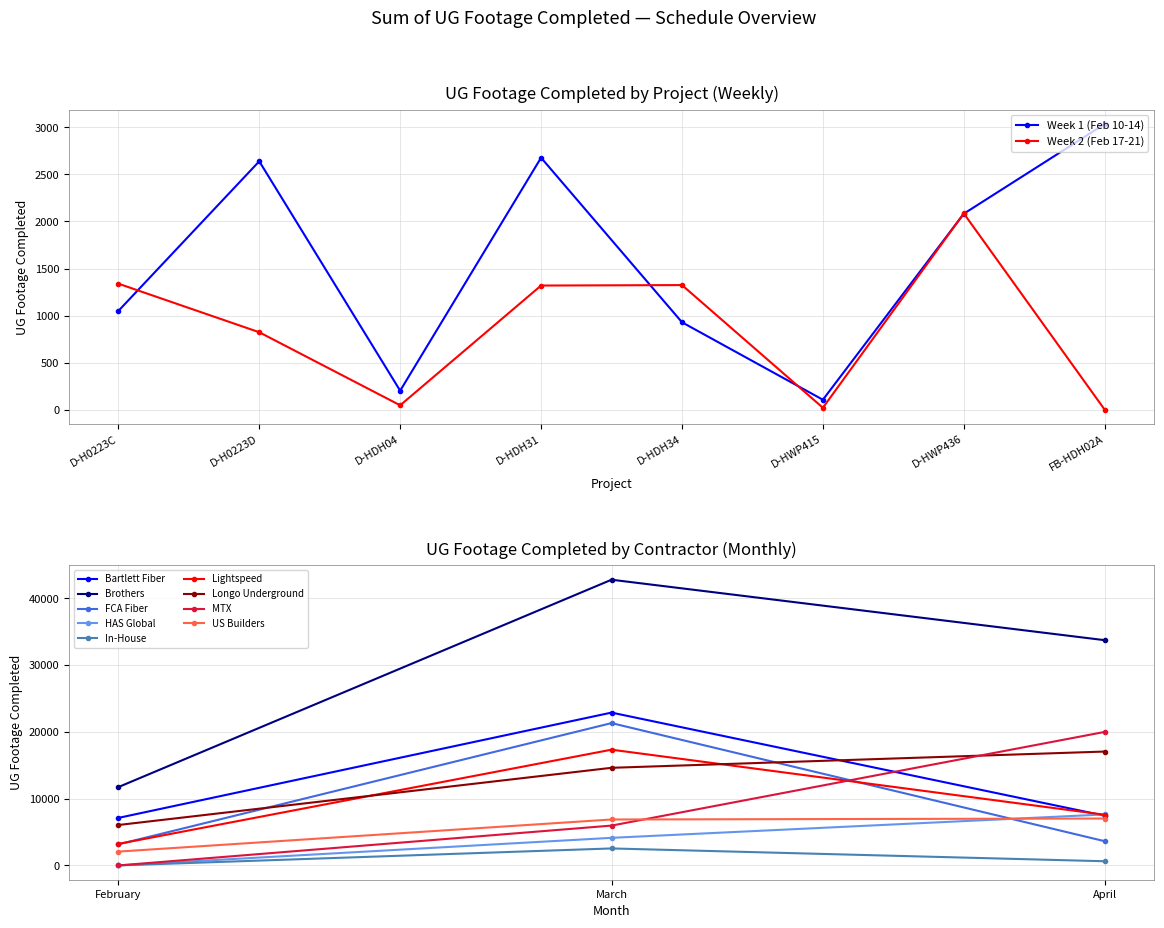

Which series has the largest total across all categories?

Week 1 (Feb 10-14)